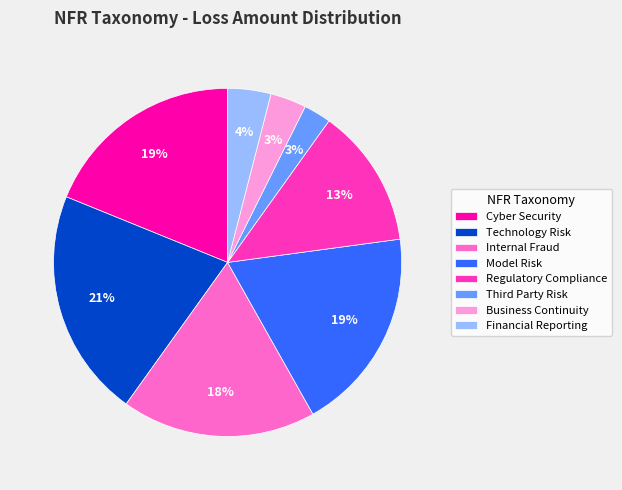

What percentage is the Business Continuity slice, to the nearest percent?

3%